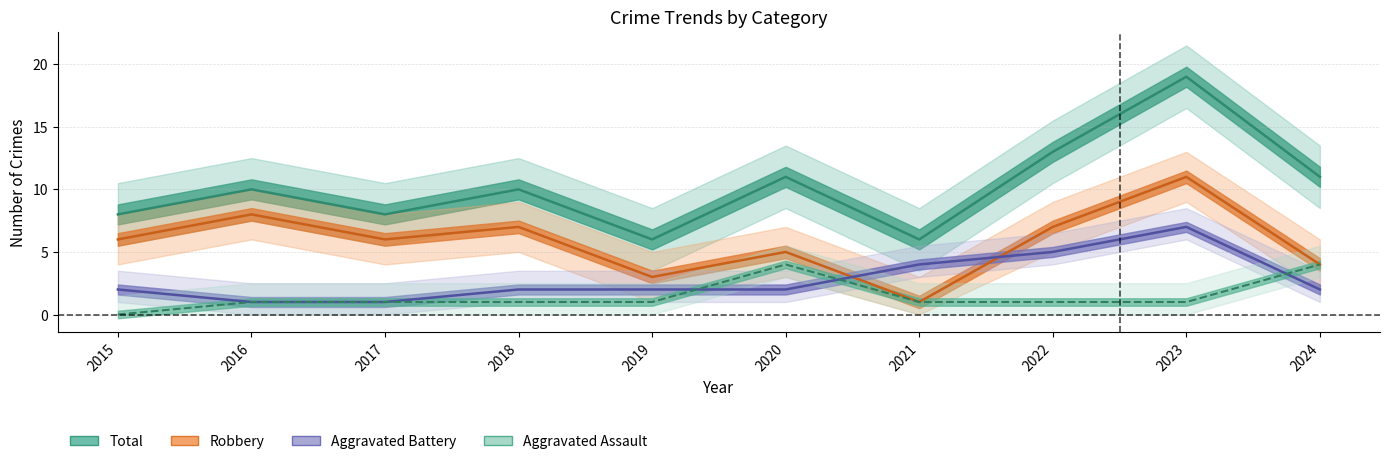

What is the difference between the maximum and second lowest values in the Aggravated Assault series?

3